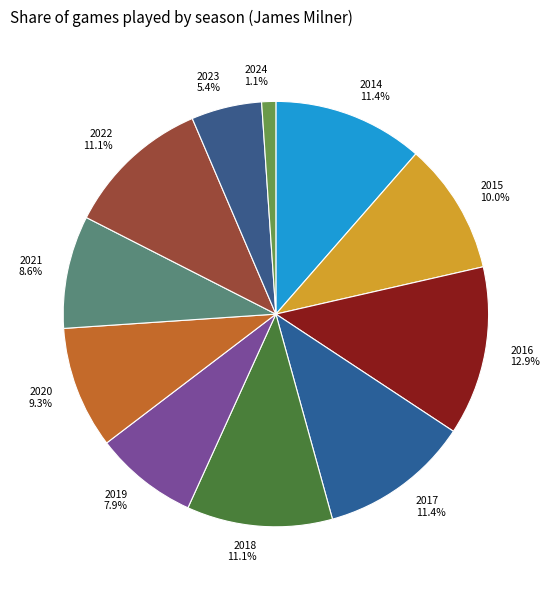

To the nearest percent, what is the combined percentage of 2016 and 2022?

24%